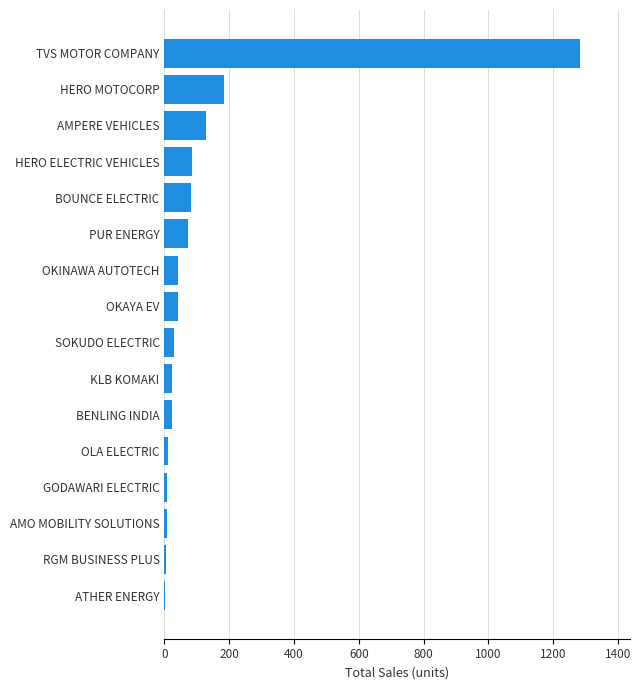

What is the sum of all values?

2027